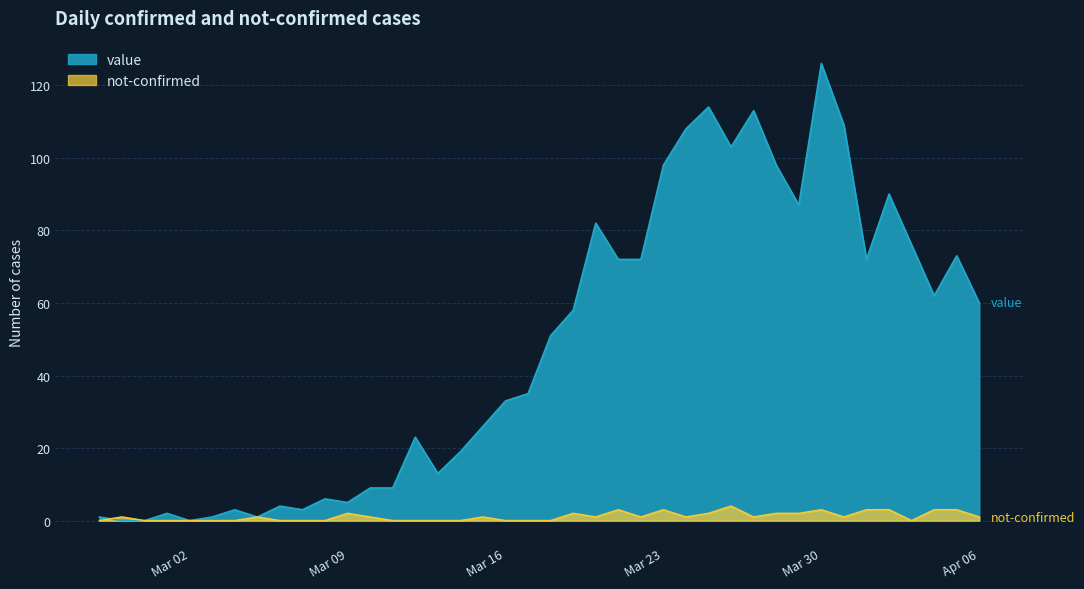

True or false: value and not-confirmed cross at least once.

True